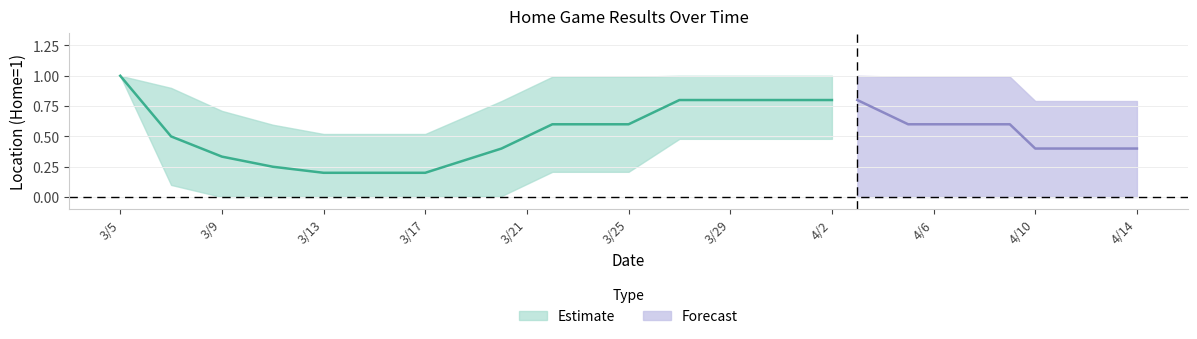

Is this an area chart (filled region under the line)?

No